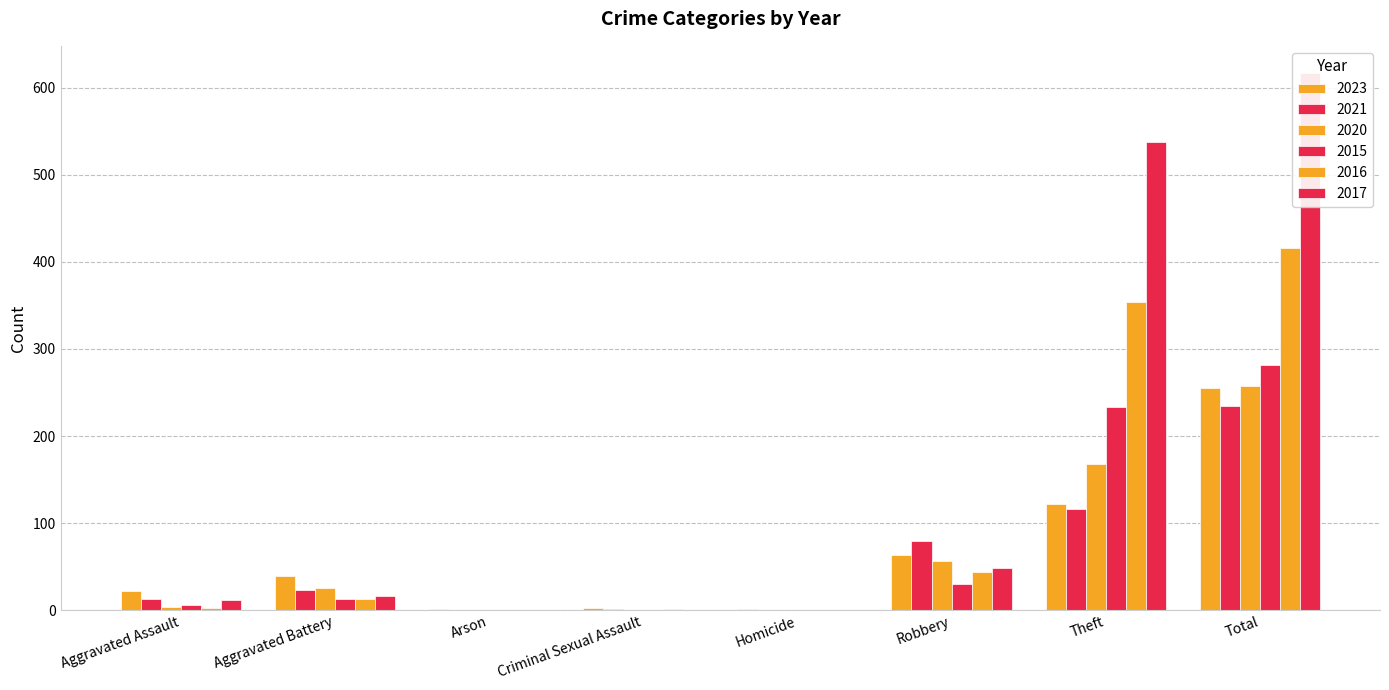

List the series in order of their peak value, lowest first.

2021, 2023, 2020, 2015, 2016, 2017